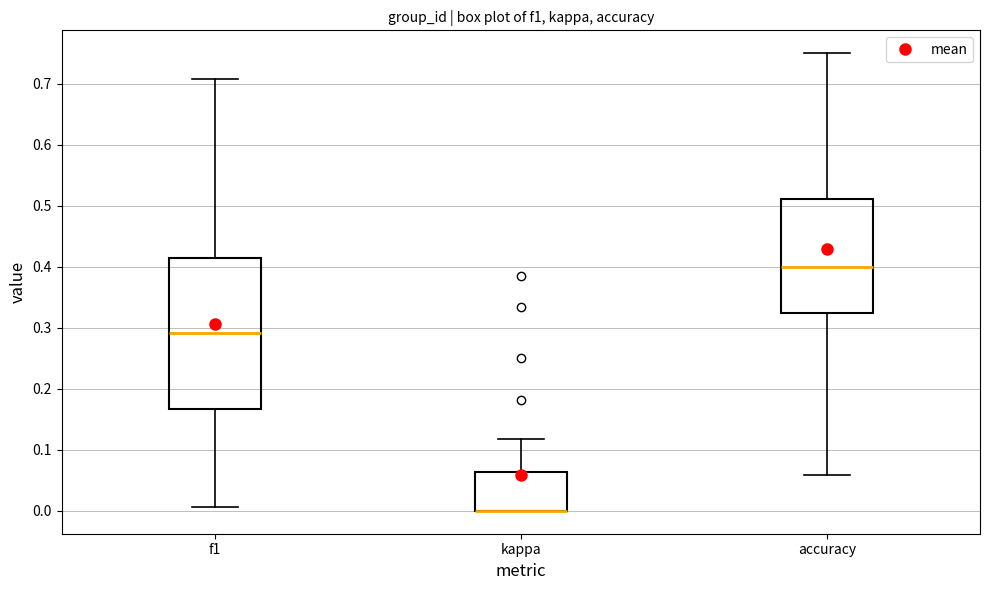

Reading left to right, read every box against the y-axis: the position of its median line, the range the box covers, and the ends of its whiskers. The values are not printed on the chart, so give them approximately, as read against the axis.

f1: median 0.29, box 0.17 to 0.41, whiskers 0.01 to 0.71
kappa: median 0.00 (drawn on the box's lower edge), box 0.00 to 0.06, whiskers 0.00 to 0.12
accuracy: median 0.40, box 0.33 to 0.51, whiskers 0.06 to 0.75